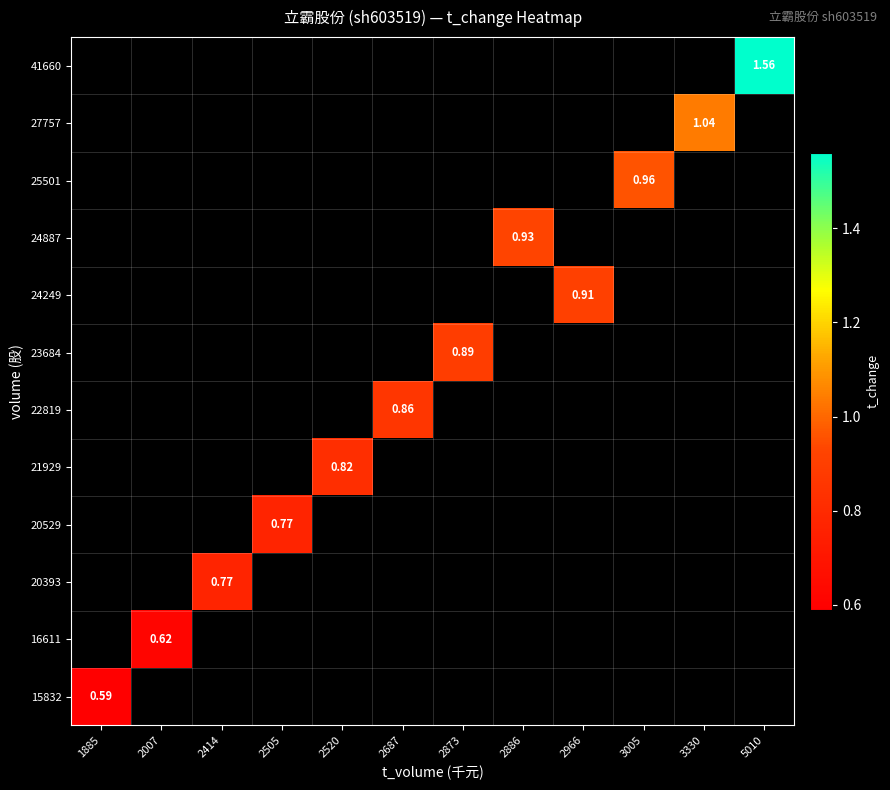

Rank the series at 2414 from lowest to highest value.

15832, 16611, 20393, 20529, 21929, 22819, 23684, 24249, 24887, 25501, 27757, 41660